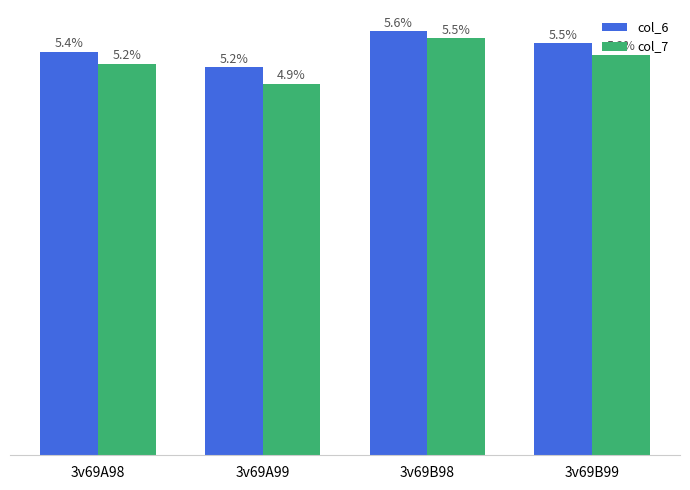

What are all the series names shown in the legend?

col_6, col_7